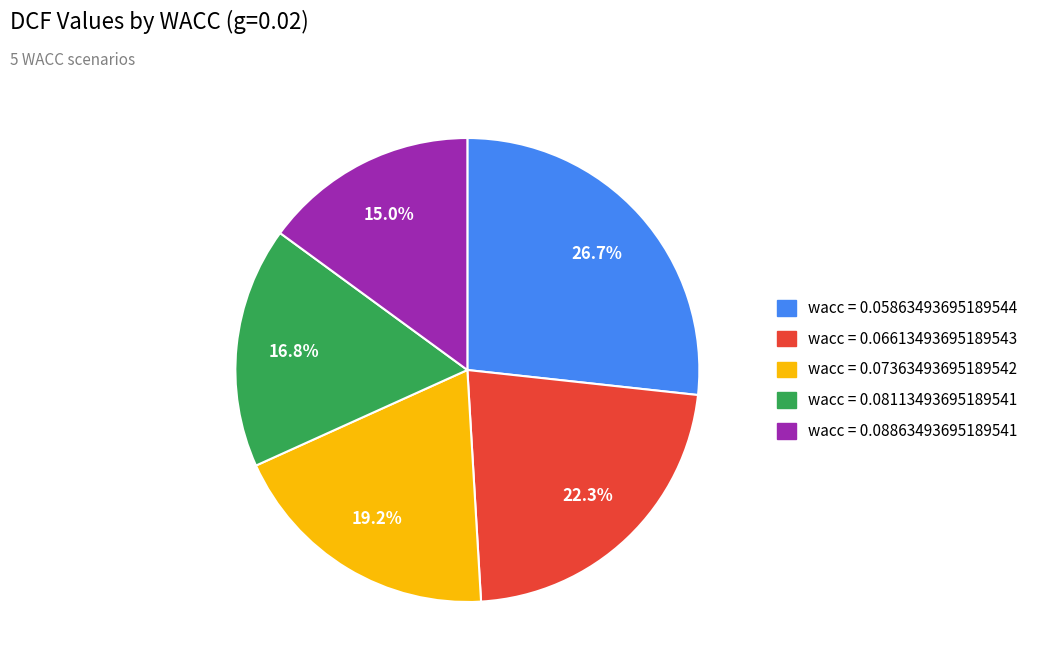

Does any single category account for the majority?

No